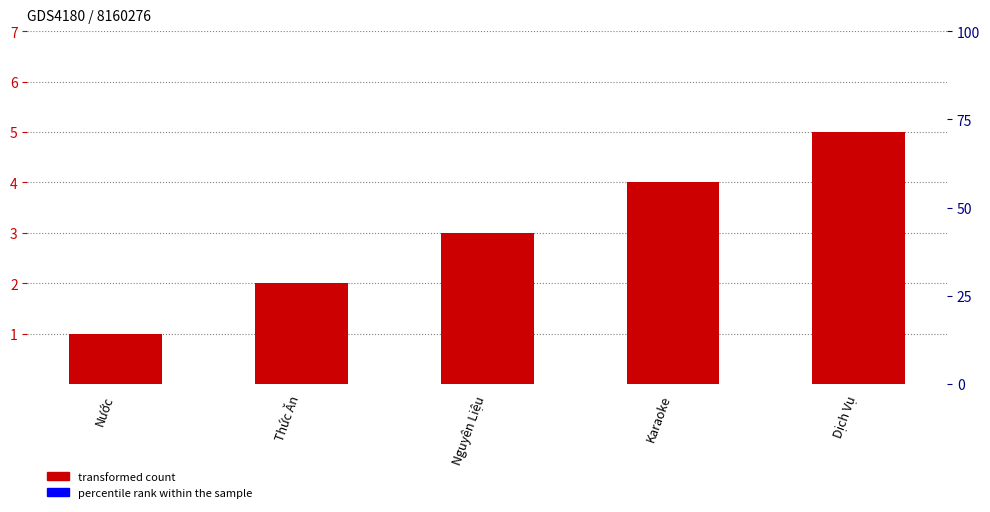

What is the sum of the values at Nước and Nguyên Liệu?

4